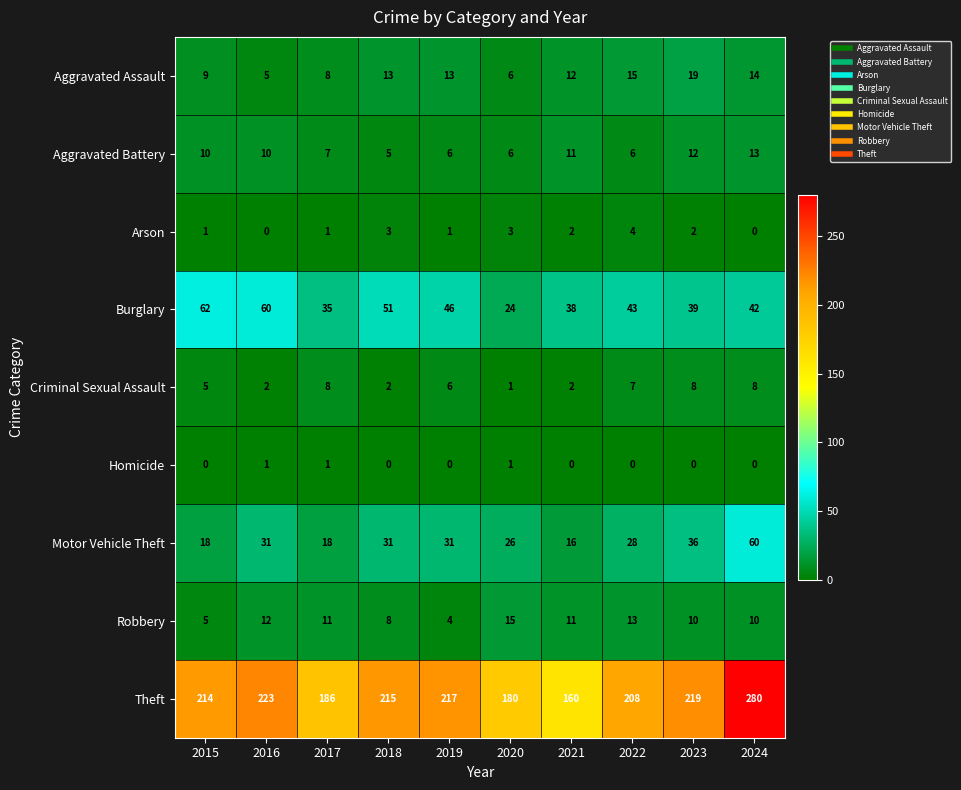

How many Homicide values are between 0 and 1?

10